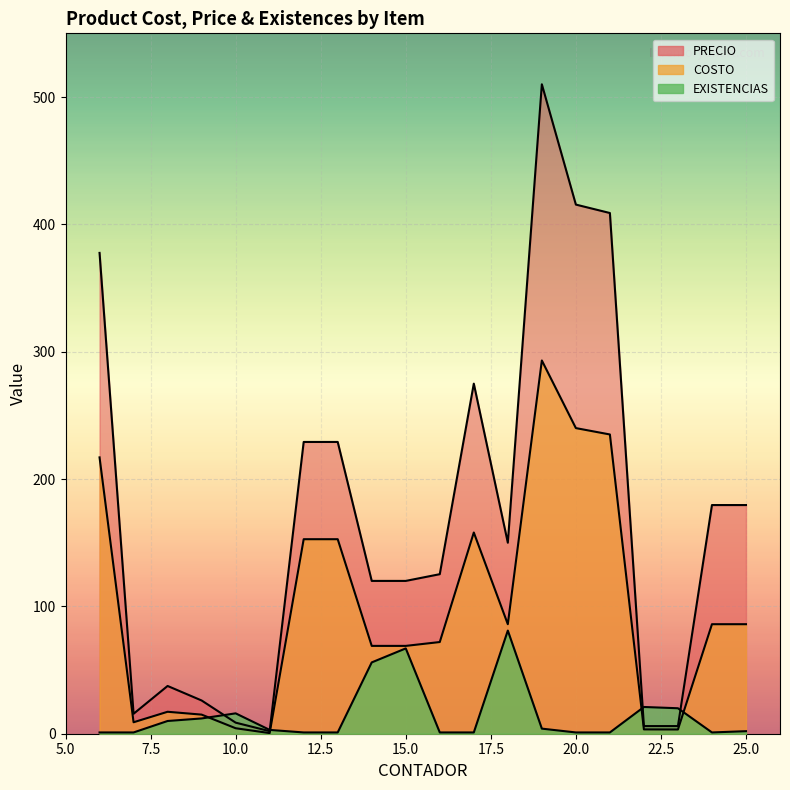

True or false: COSTO and PRECIO cross at least once.

False